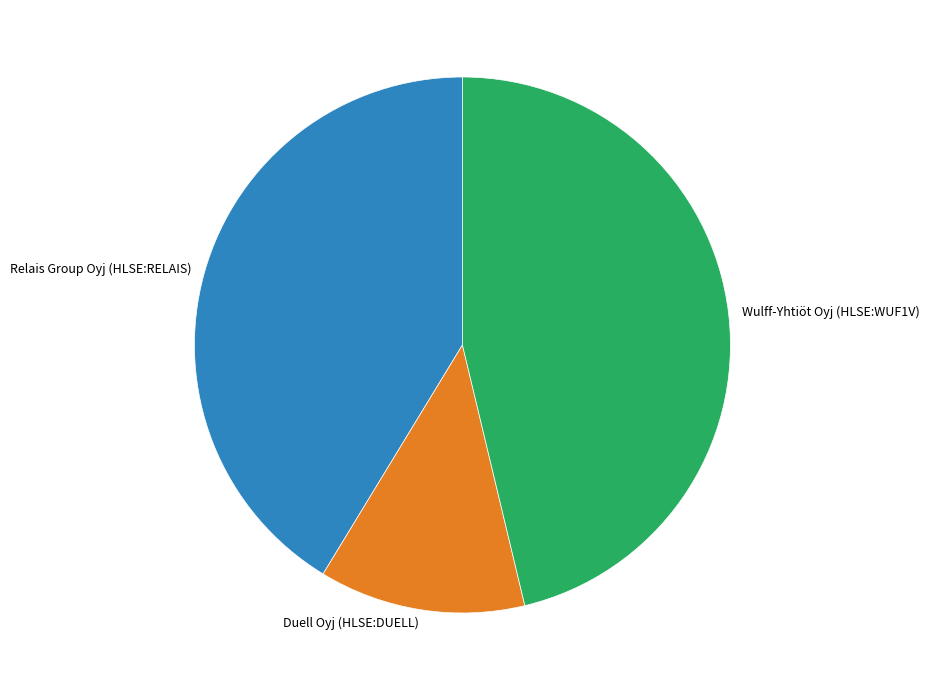

Count the number of slices in the pie.

3